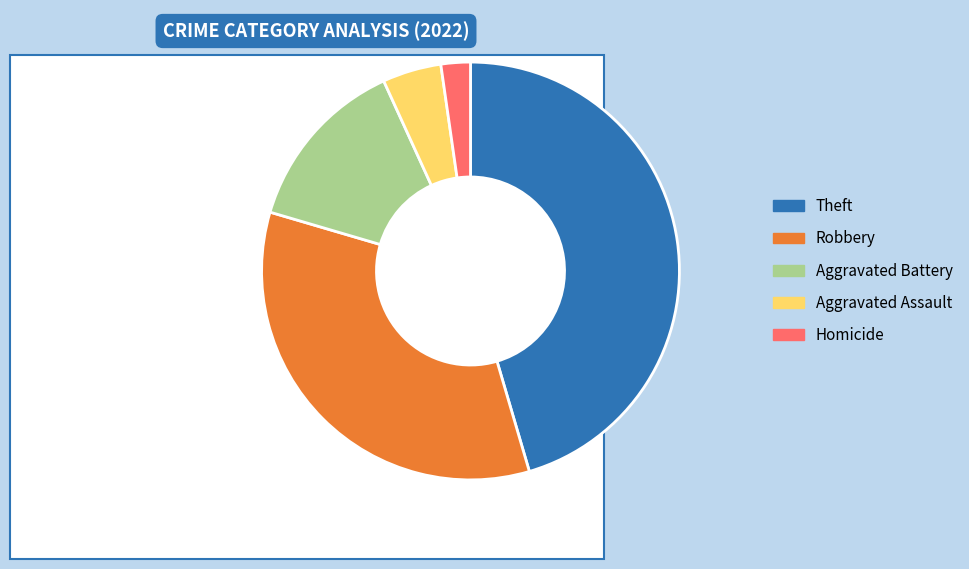

To the nearest percent, what is the combined percentage of Robbery and Theft?

80%